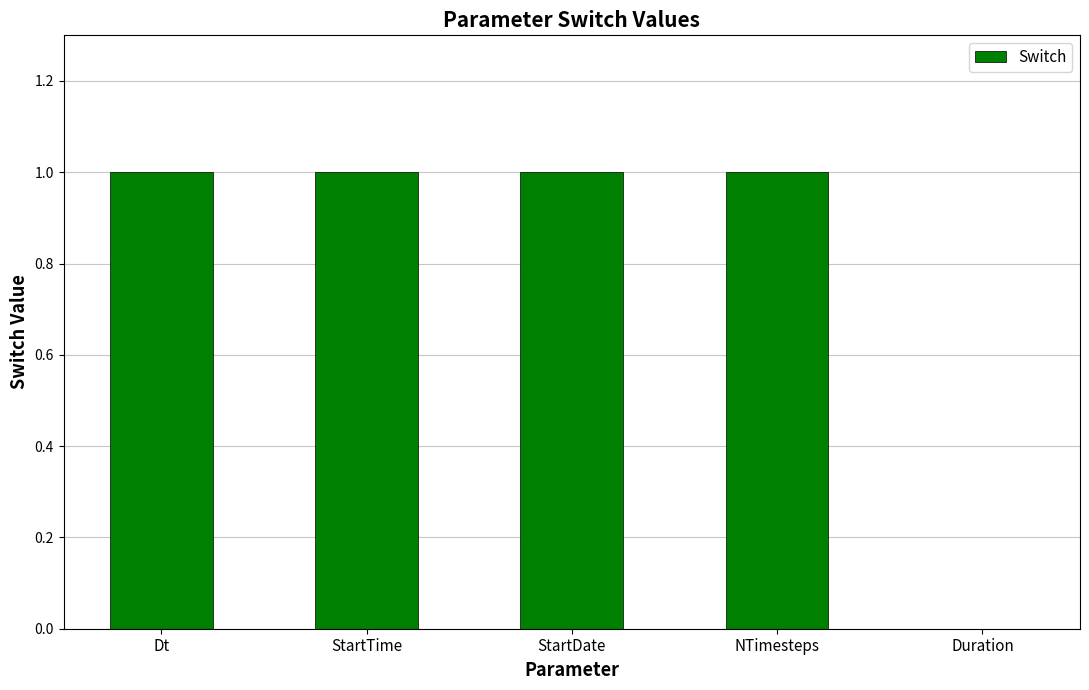

What is the sum of all values?

4